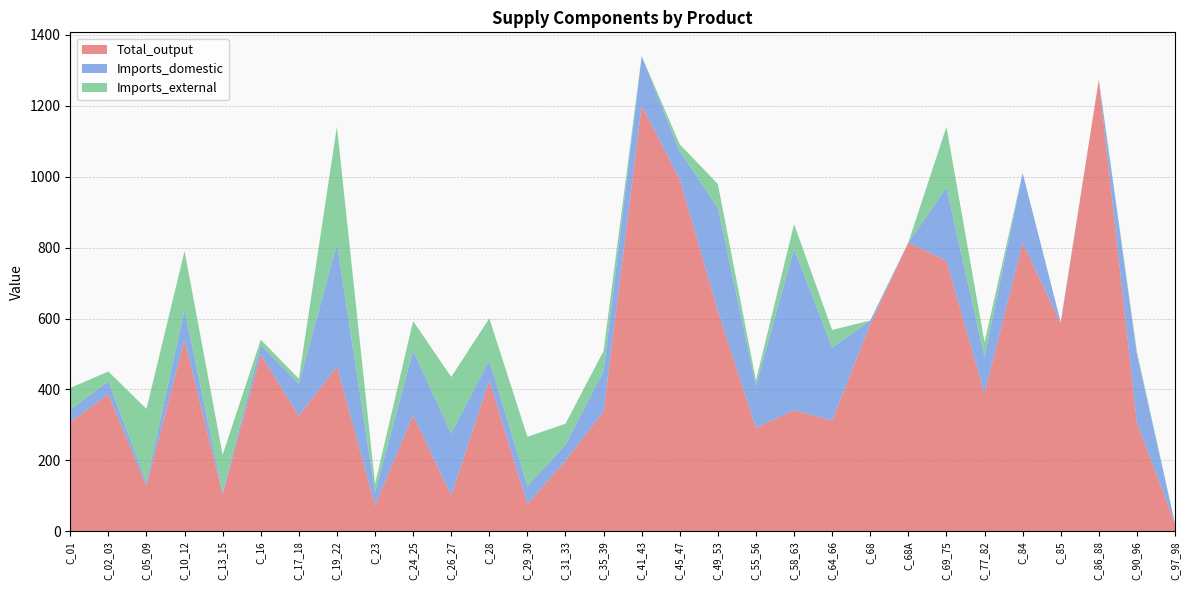

Reading left to right, list all the values displayed in this chart.

Total_output: C_01=308.3	C_02_03=386.4	C_05_09=127.0	C_10_12=539.9	C_13_15=103.7	C_16=498.8	C_17_18=325.2	C_19_22=464.8	C_23=72.9	C_24_25=327.1	C_26_27=101.0	C_28=425.3	C_29_30=76.6	C_31_33=199.1	C_35_39=337.9	C_41_43=1200.8	C_45_47=991.9	C_49_53=621.6	C_55_56=291.6	C_58_63=341.5	C_64_66=312.3	C_68=583.5	C_68A=814.0	C_69_75=762.8	C_77_82=388.1	C_84=813.4	C_85=586.3	C_86_88=1272.7	C_90_96=306.1	C_97_98=21.0
Imports_domestic: C_01=34.9	C_02_03=36.5	C_05_09=10.3	C_10_12=85.4	C_13_15=6.1	C_16=26.4	C_17_18=91.2	C_19_22=345.8	C_23=37.4	C_24_25=181.9	C_26_27=175.1	C_28=57.2	C_29_30=51.5	C_31_33=44.9	C_35_39=114.5	C_41_43=139.4	C_45_47=79.8	C_49_53=290.5	C_55_56=119.9	C_58_63=455.1	C_64_66=205.7	C_68=10.8	C_68A=0.5	C_69_75=206.8	C_77_82=104.0	C_84=197.1	C_85=3.2	C_86_88=0.9	C_90_96=192.7	C_97_98=1.2
Imports_external: C_01=61.1	C_02_03=27.7	C_05_09=207.8	C_10_12=165.0	C_13_15=105.9	C_16=15.1	C_17_18=14.1	C_19_22=330.7	C_23=23.3	C_24_25=83.8	C_26_27=159.3	C_28=118.2	C_29_30=138.5	C_31_33=59.4	C_35_39=56.3	C_41_43=0.0	C_45_47=19.6	C_49_53=67.2	C_55_56=14.2	C_58_63=69.5	C_64_66=49.7	C_68=0.0	C_68A=0.0	C_69_75=170.9	C_77_82=41.1	C_84=0.0	C_85=0.9	C_86_88=0.1	C_90_96=8.1	C_97_98=0.0